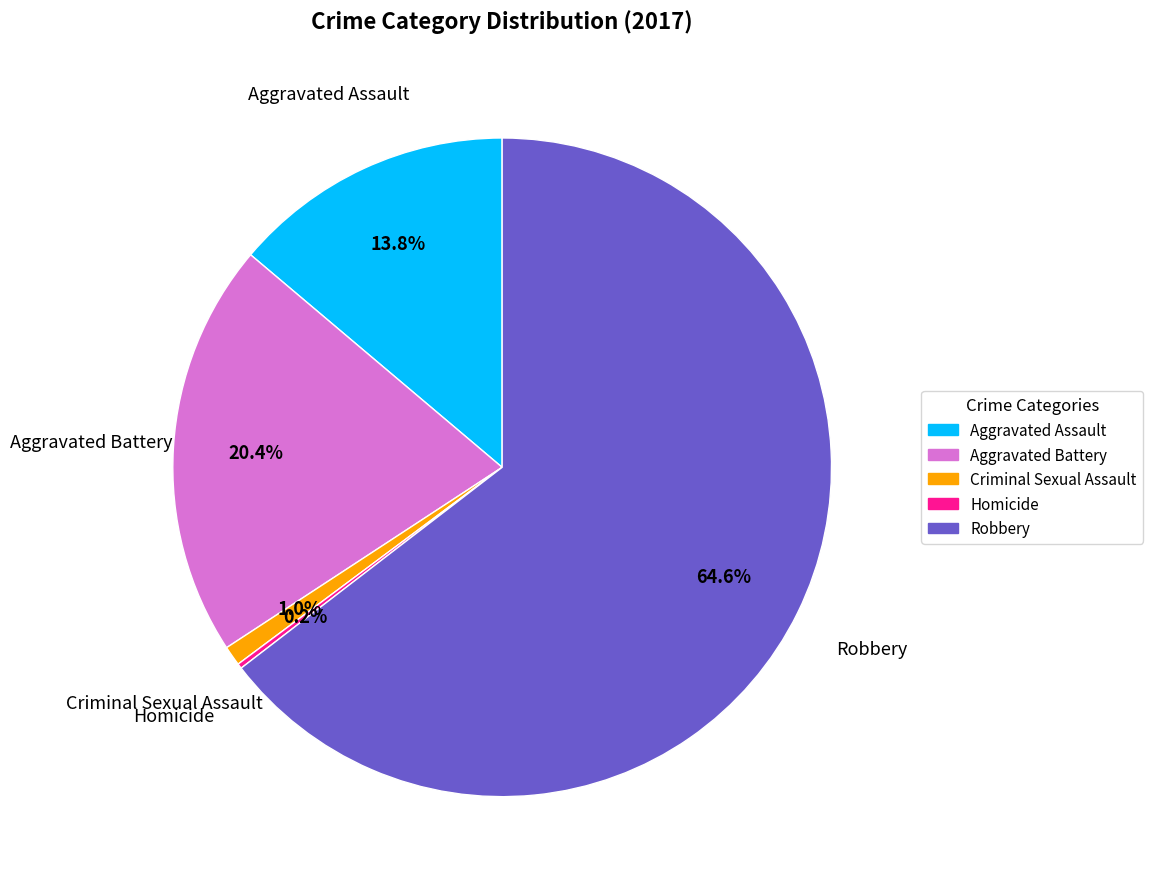

Does Robbery represent more than half of the total?

Yes